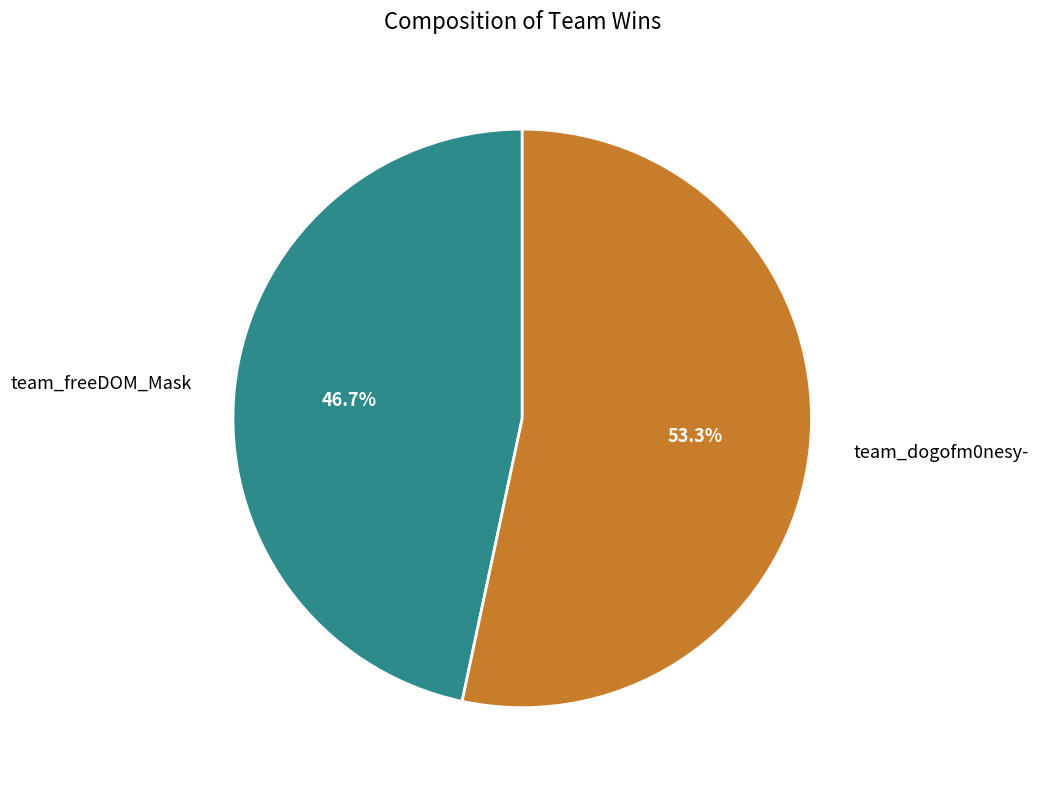

To the nearest percent, what percentage of the pie is team_freeDOM_Mask?

47%